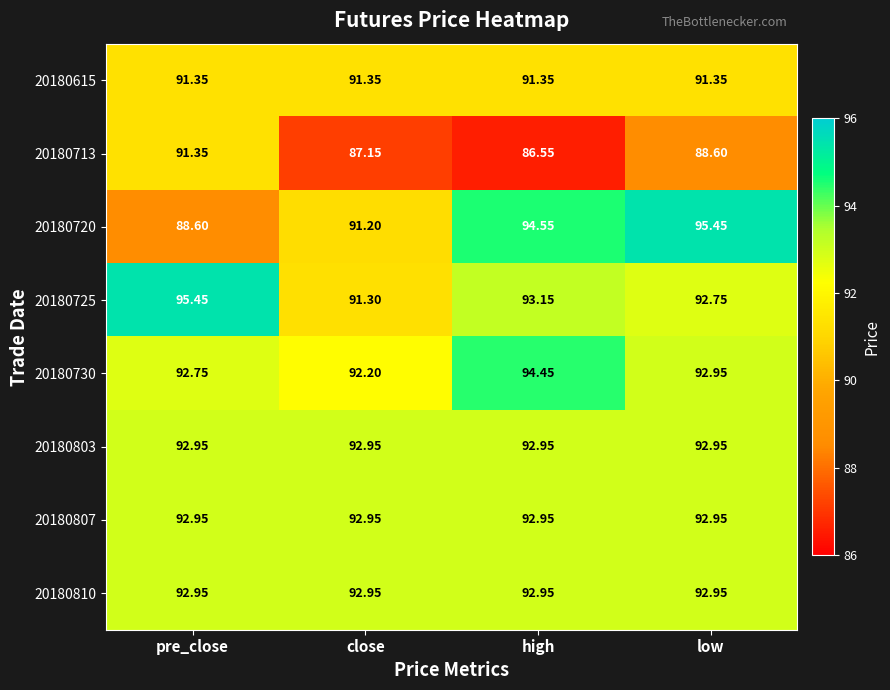

Is the value of 20180713 at high greater than the value of 20180615 at high?

No